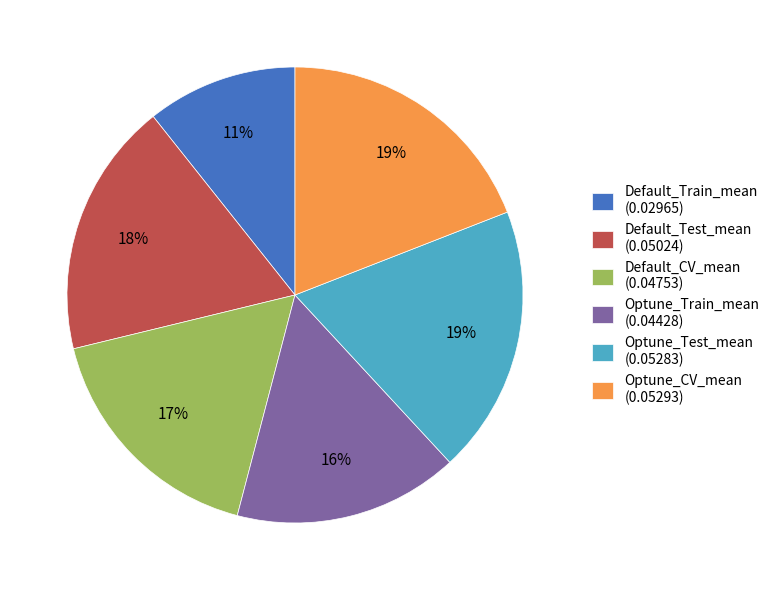

Is it true that Optune_CV_mean is 19% of the pie?

True